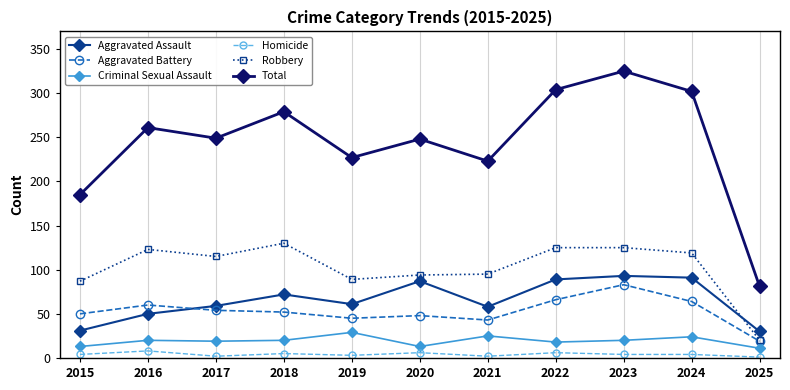

What is the difference between the maximum and minimum values in the Aggravated Battery series?

64